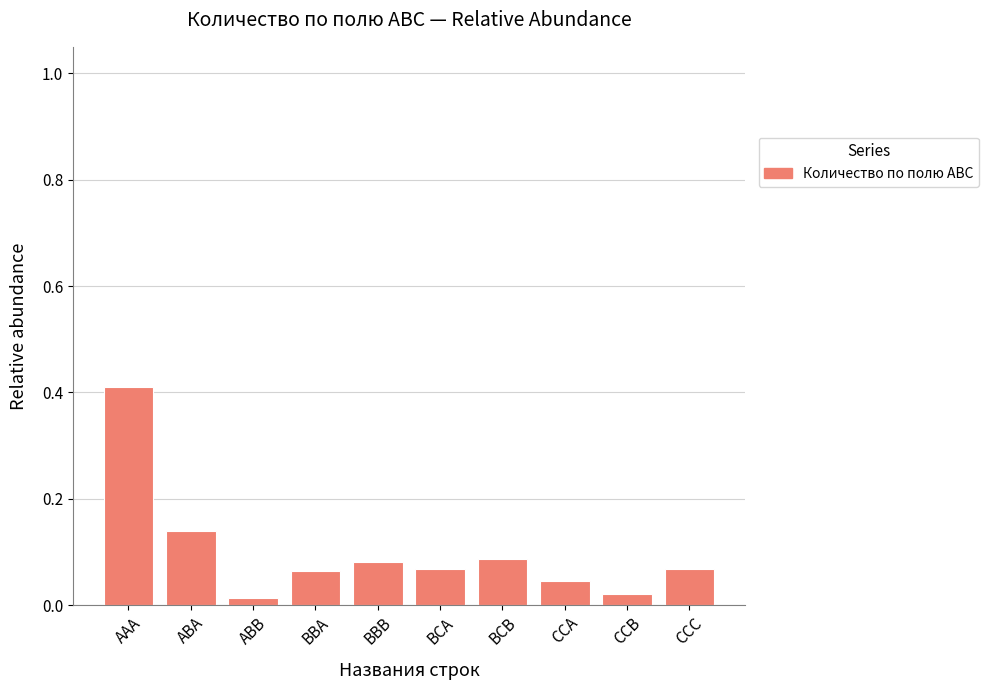

Between CCB and CCA, which is larger?

CCA